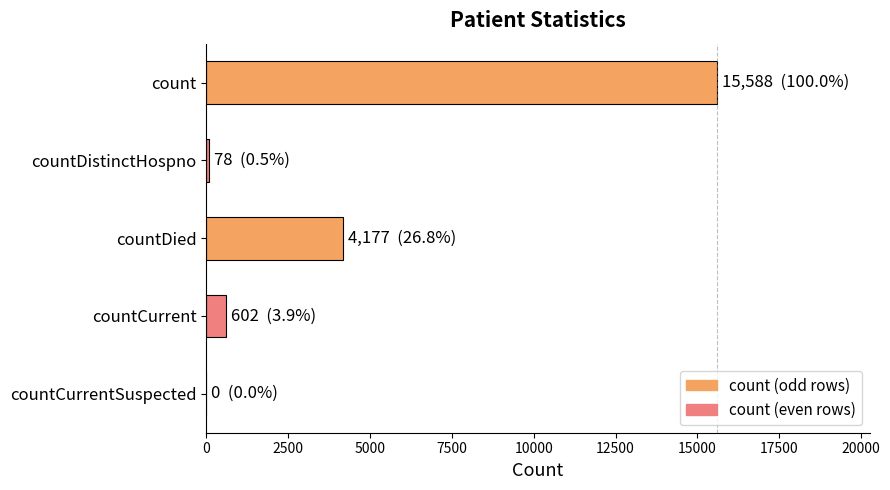

The value at countCurrentSuspected is 0. True or false?

True